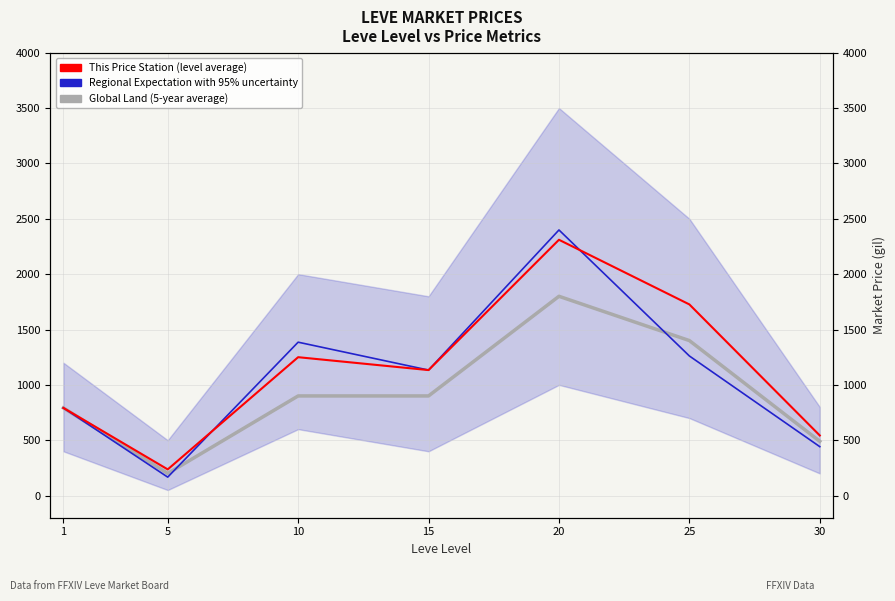

The Global Land (5-year average) series shows 1399.5 at 10. True or false?

False